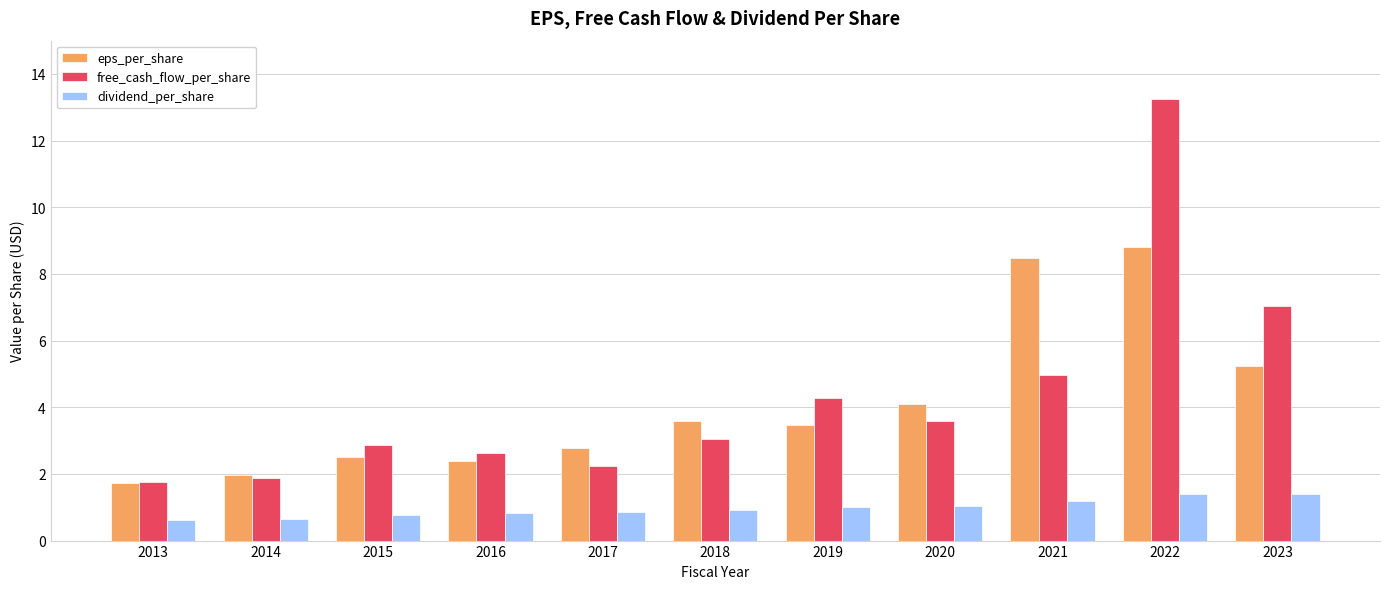

Rank the series by their maximum value, from highest to lowest.

free_cash_flow_per_share, eps_per_share, dividend_per_share